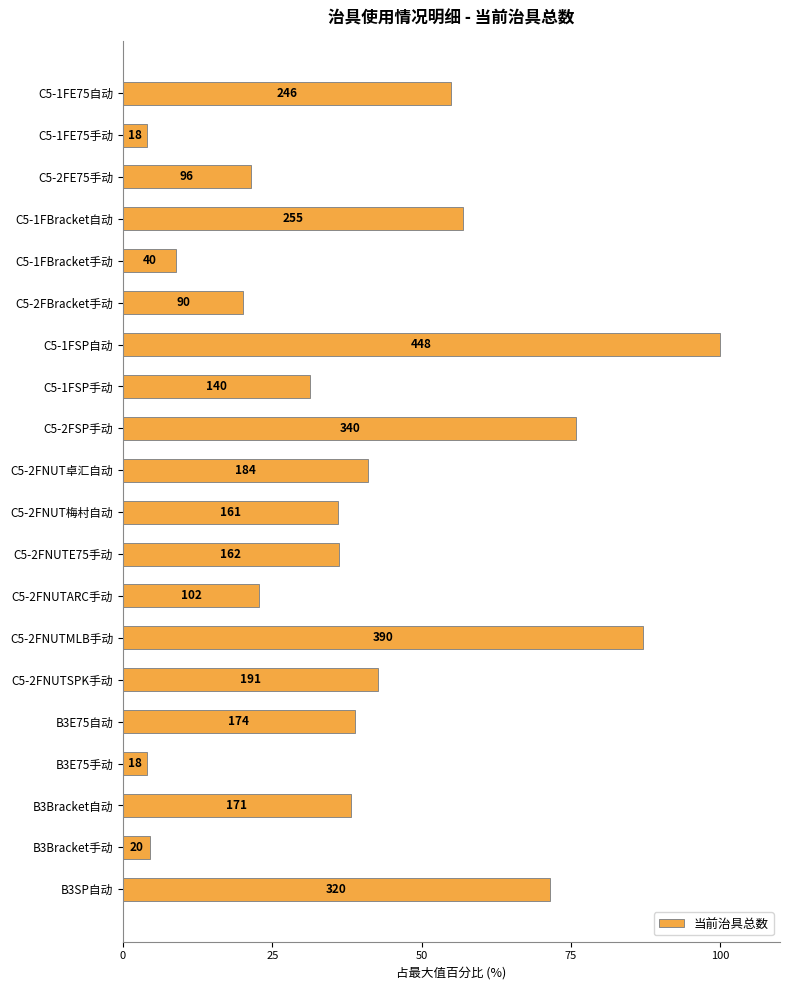

What is the maximum value shown in the chart?

100.0